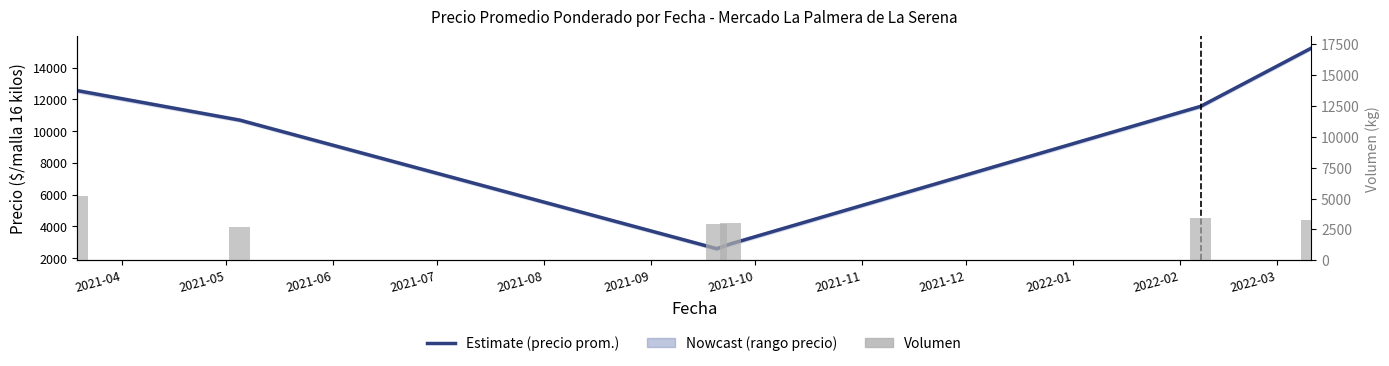

How many categories are shown in the chart?

6